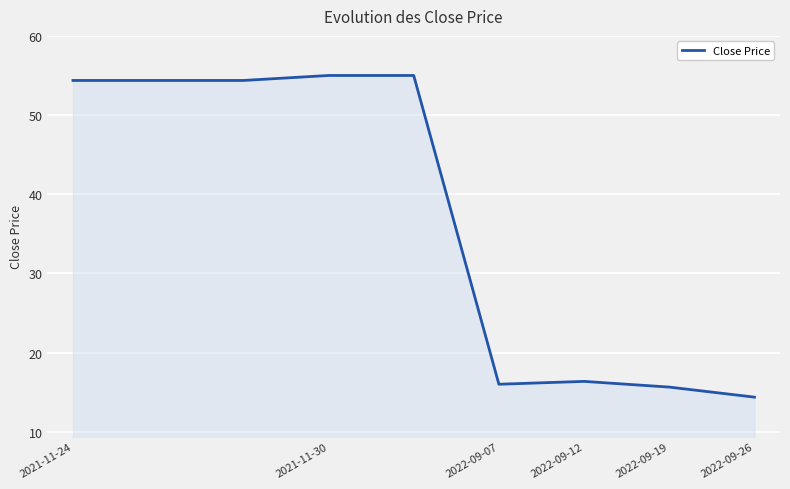

What is the difference between the maximum and minimum values?

40.6